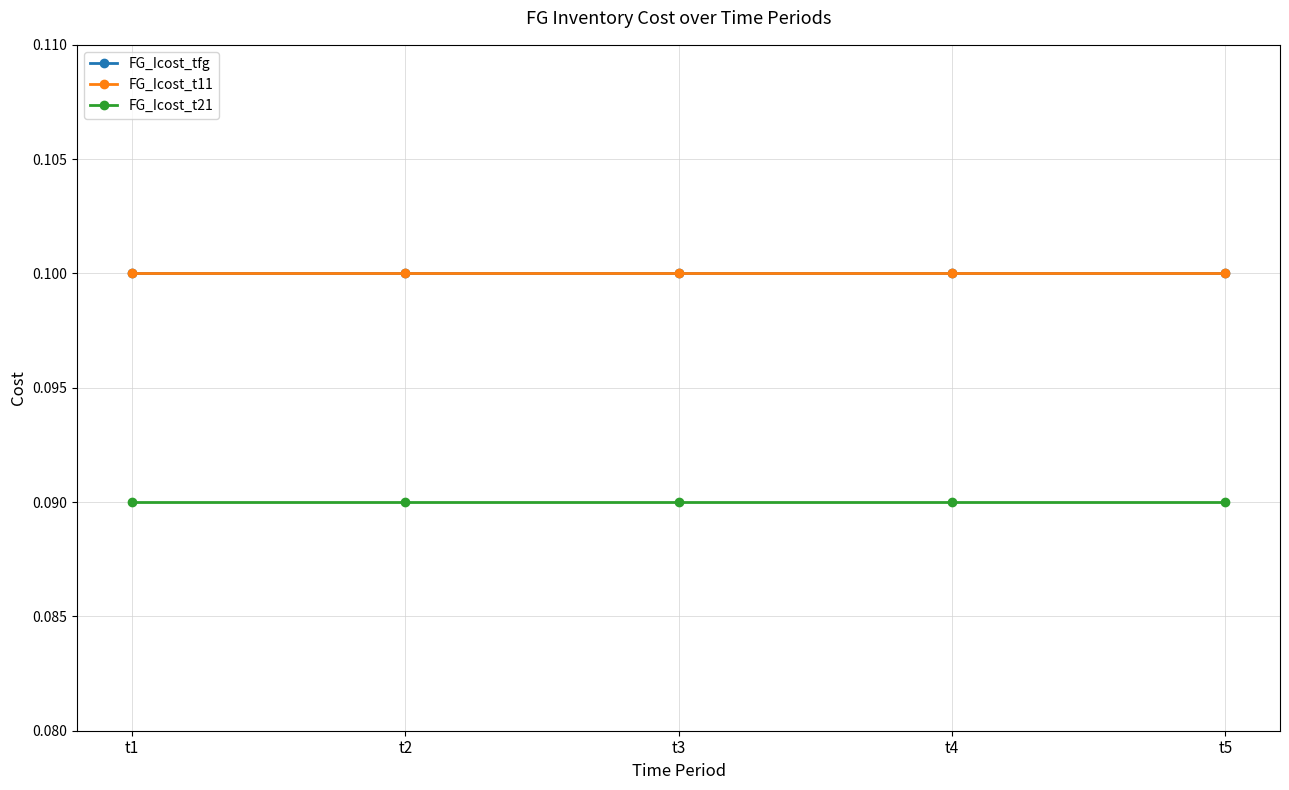

Which series changed the most between t1 and t5?

FG_Icost_tfg